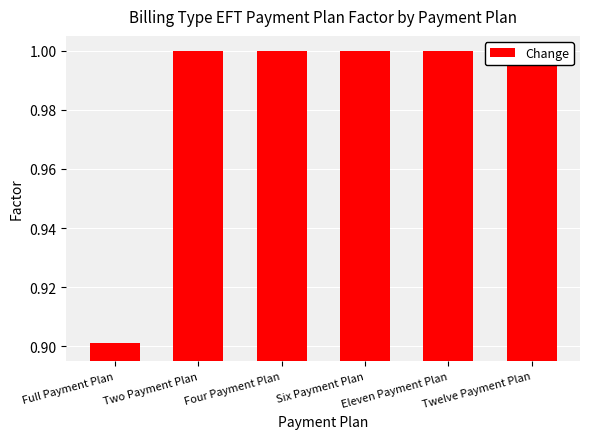

What is the difference between the values at Twelve Payment Plan and Full Payment Plan?

0.1